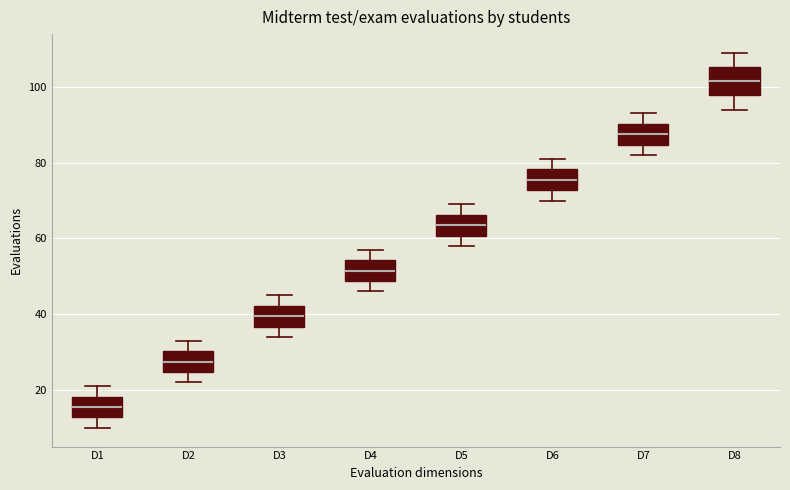

Reading left to right, transcribe this box plot: for each box, give where its median line is, the range the box spans, and where its two whiskers end, as read against the y-axis. The values are not printed on the chart, so give them approximately, as read against the axis.

D1: median 16, box 12 to 18, whiskers 10 to 22
D2: median 28, box 24 to 30, whiskers 22 to 34
D3: median 40, box 36 to 42, whiskers 34 to 46
D4: median 52, box 48 to 54, whiskers 46 to 58
D5: median 64, box 60 to 66, whiskers 58 to 70
D6: median 76, box 72 to 78, whiskers 70 to 82
D7: median 88, box 84 to 90, whiskers 82 to 94
D8: median 102, box 98 to 106, whiskers 94 to 110